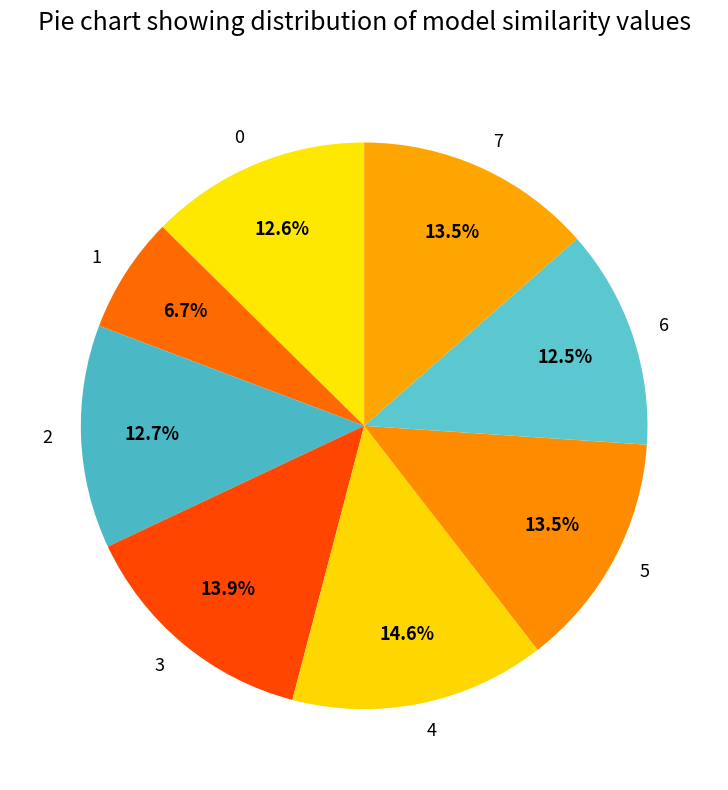

Does 6 account for over 50% of the chart?

No